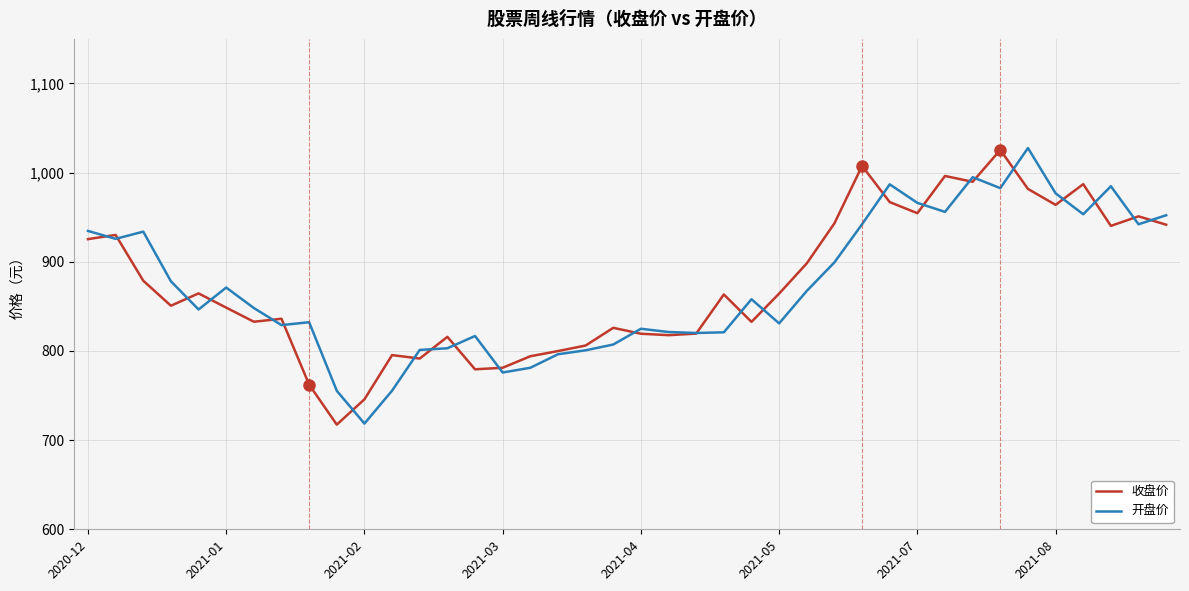

What is the maximum value for 开盘价?

1027.6